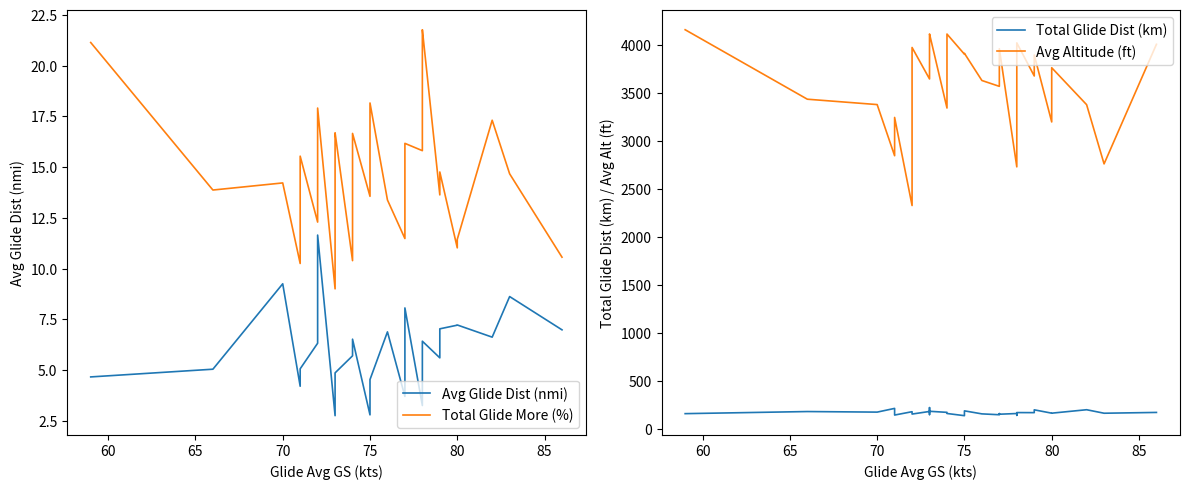

True or false: Avg Altitude (ft) and Total Glide More (%) cross at least once.

False